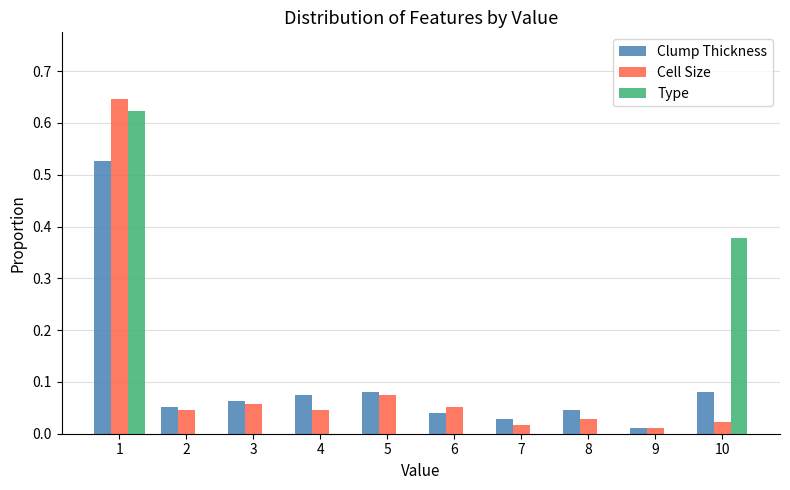

At which category is the sum across all series the highest?

1